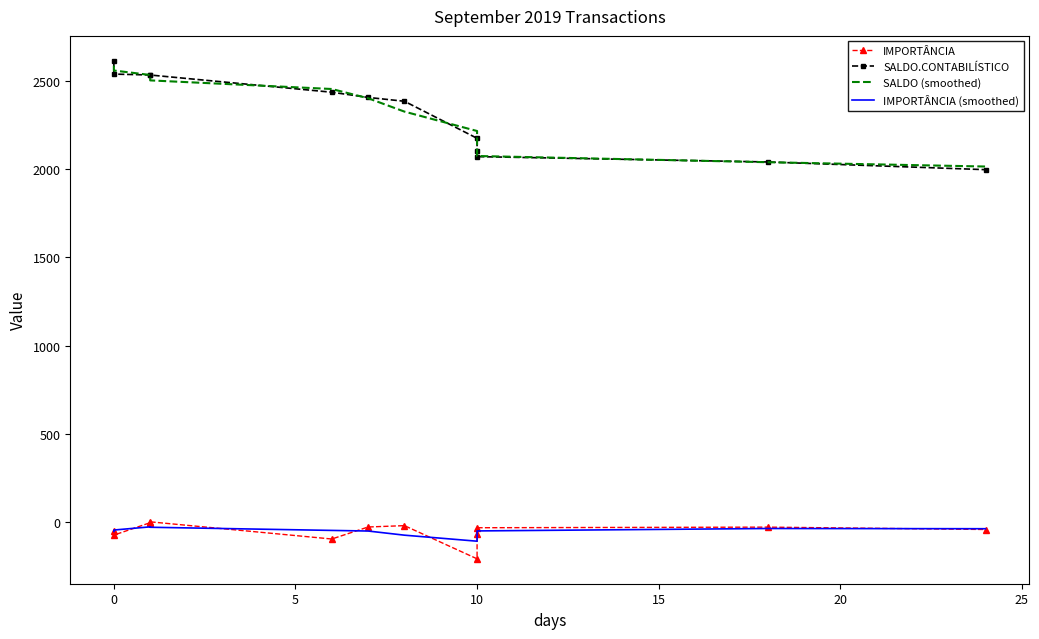

What is the minimum value shown in the chart?

-210.1